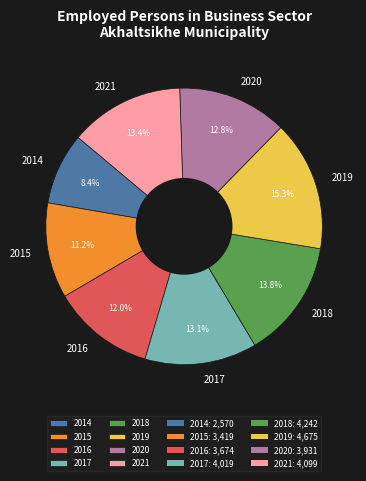

To the nearest percent, what is the average slice percentage?

12%